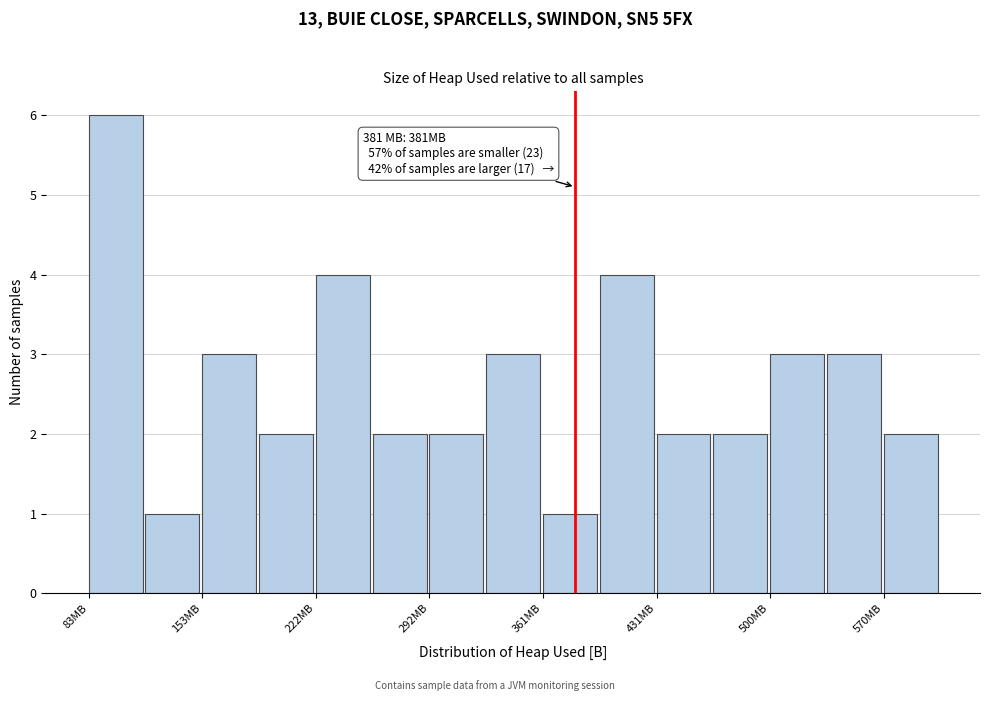

Around what value on the x-axis is the tallest bar? Give the approximate position of its centre, as read against the axis.

100